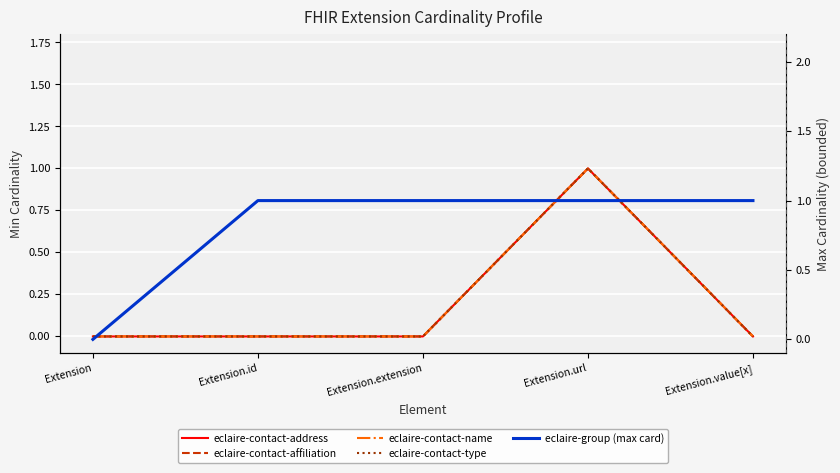

What is the sum of all eclaire-group (max card) values?

4